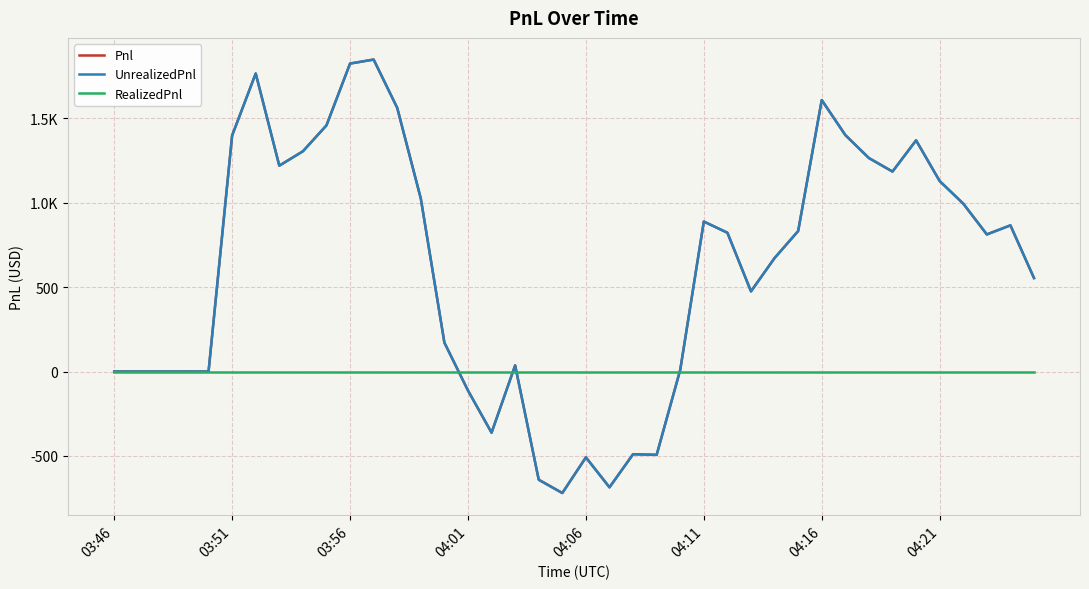

Does the chart display data point markers on the line(s)?

No